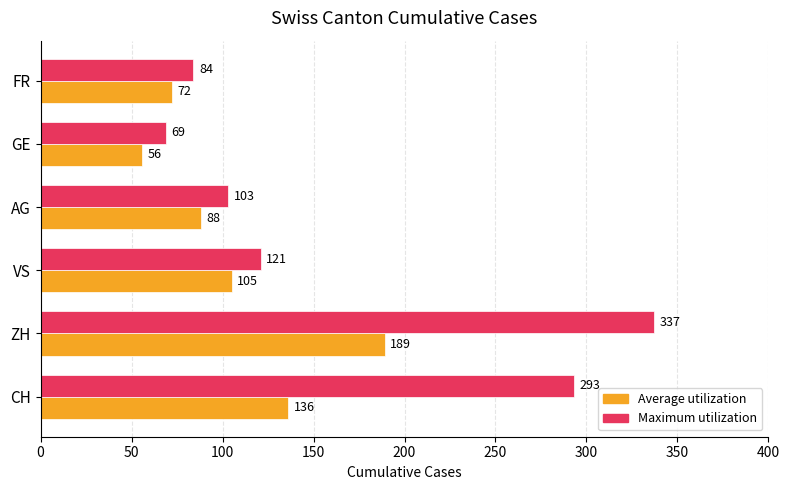

How many categories are shown in the chart?

6